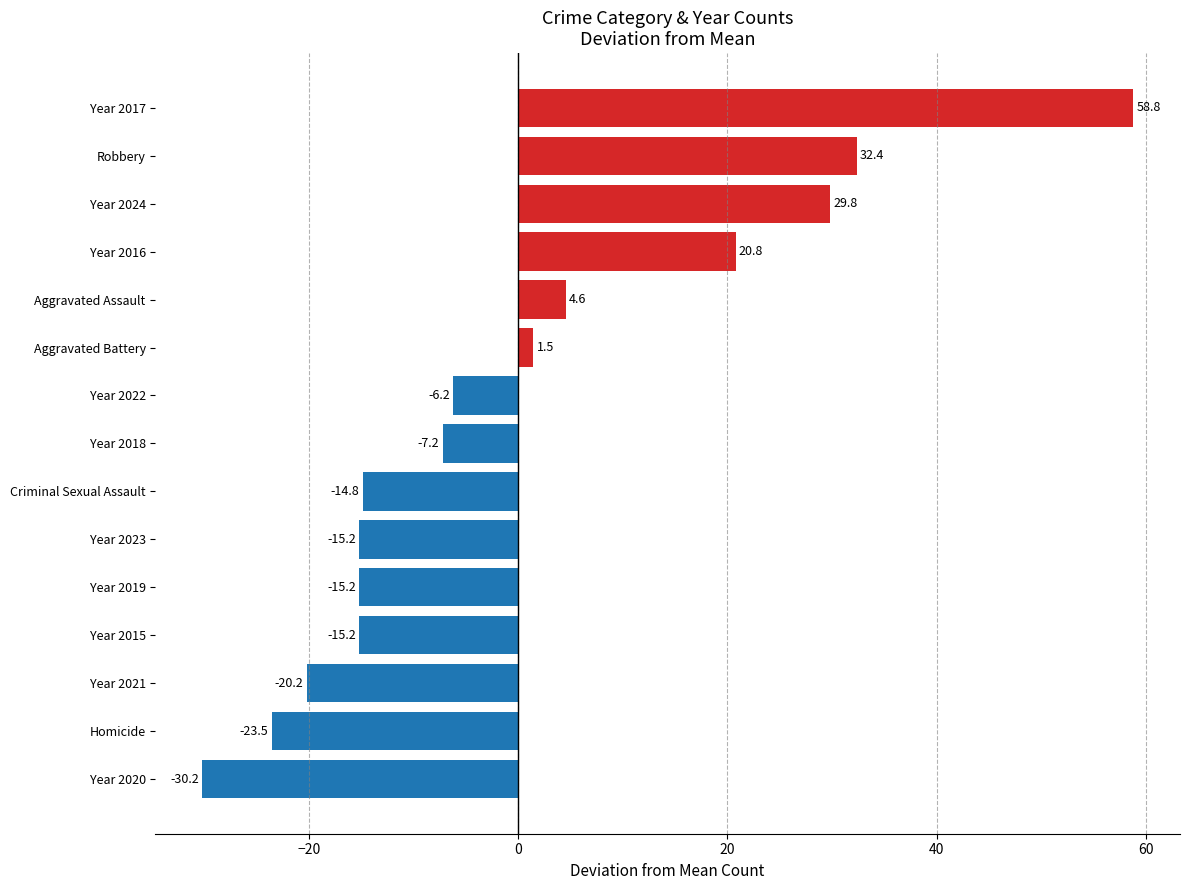

Does the chart contain stacked bars?

No